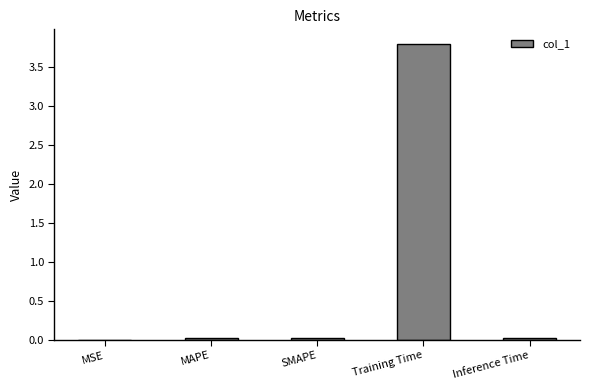

Which has a higher value, Inference Time or Training Time?

Training Time